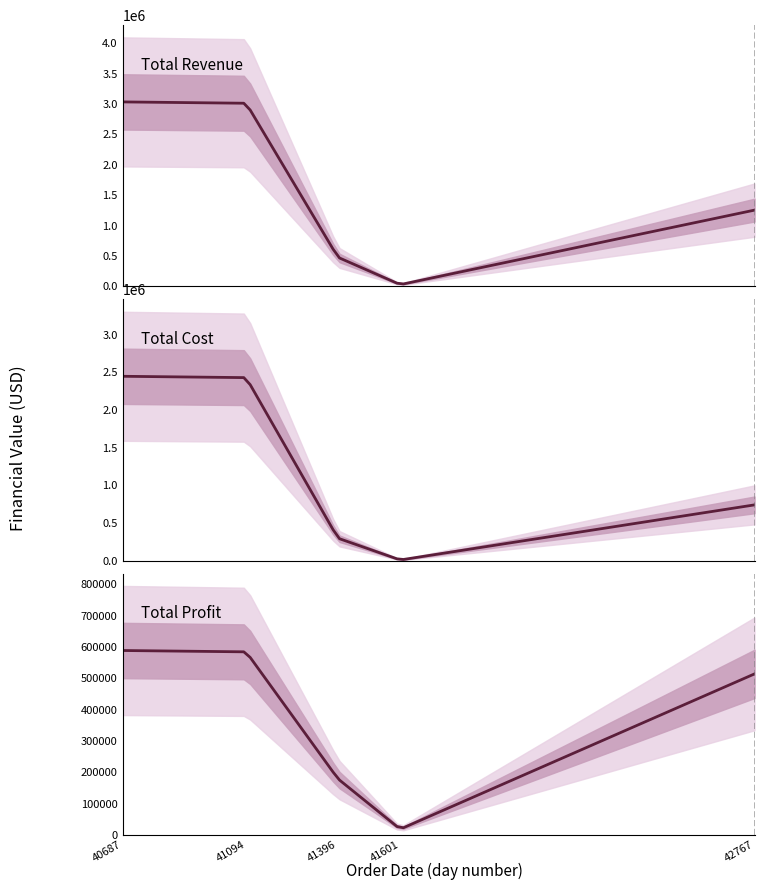

Between 41396 and 42767, which series saw the biggest shift?

Total Revenue